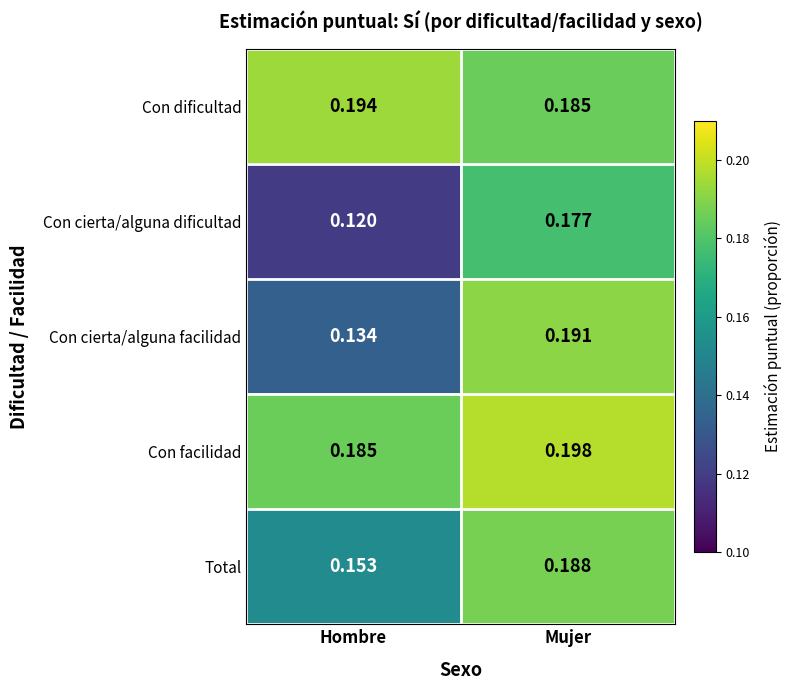

Rank the series by their maximum value, from highest to lowest.

Con facilidad, Con dificultad, Con cierta/alguna facilidad, Total, Con cierta/alguna dificultad